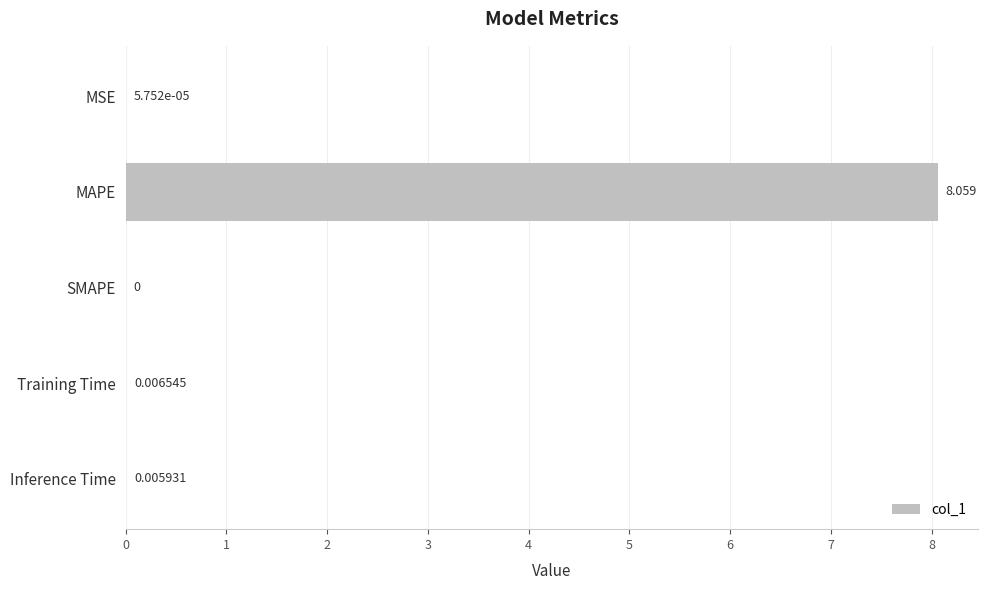

Which label corresponds to the largest value in the chart?

MAPE